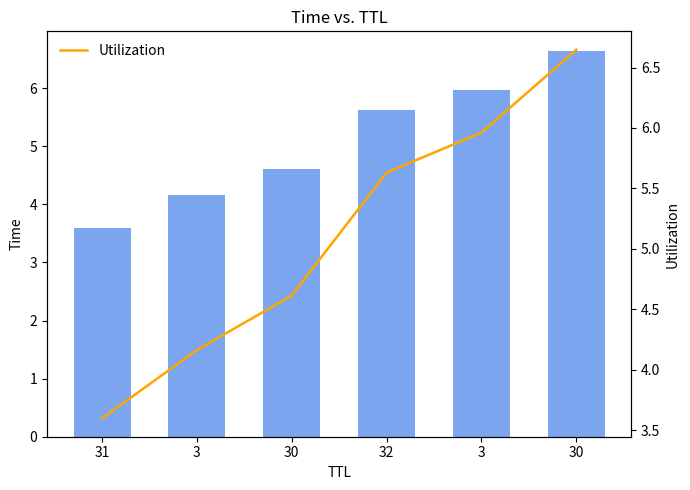

What is the difference between the maximum and second lowest values in the Time series?

2.5